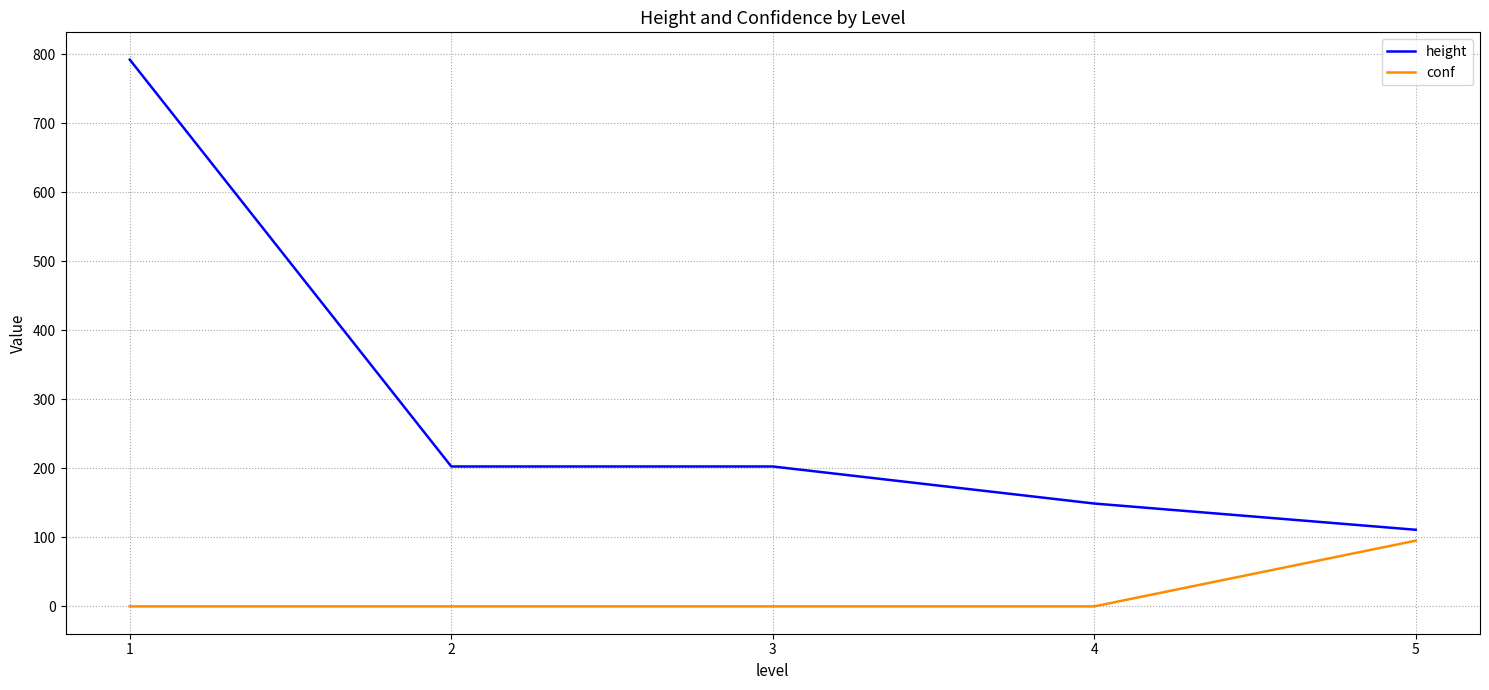

True or false: conf and height intersect in this chart.

False